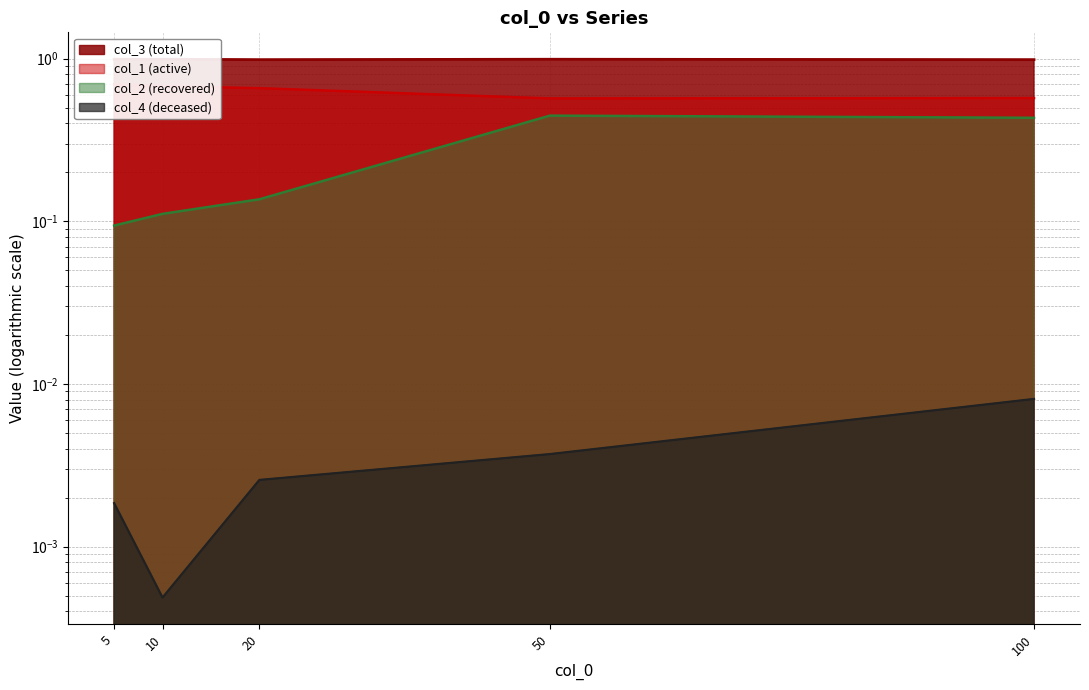

Which series has the largest range (max minus min)?

col_2